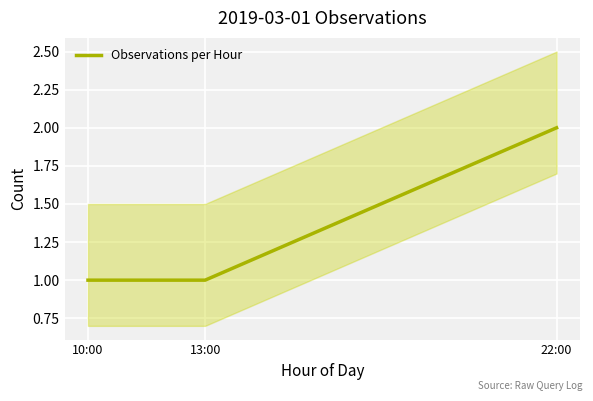

The value at 22:00 is 2. True or false?

True